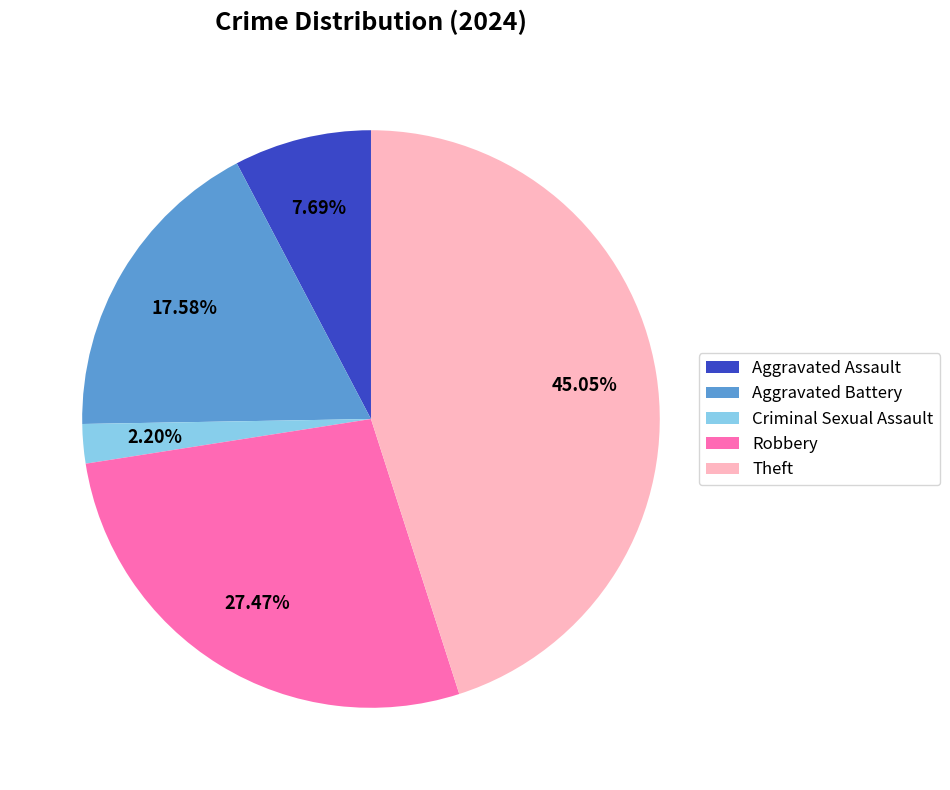

What is the largest slice in the pie chart?

Theft